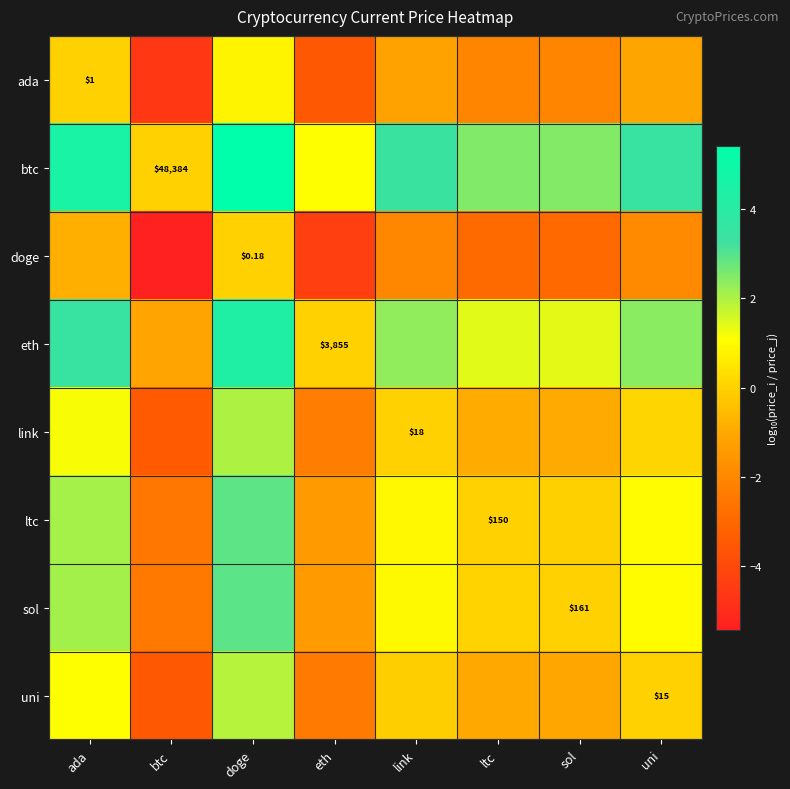

Is it true that link equals 0.1 at uni?

True